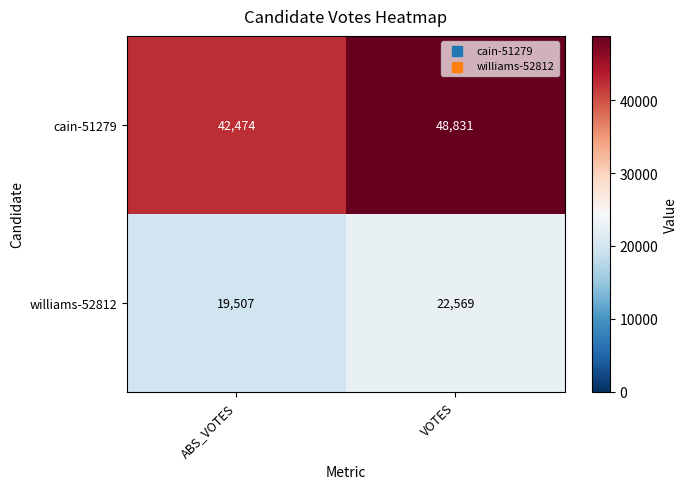

At ABS_VOTES, list the series in order from largest to smallest.

cain-51279, williams-52812